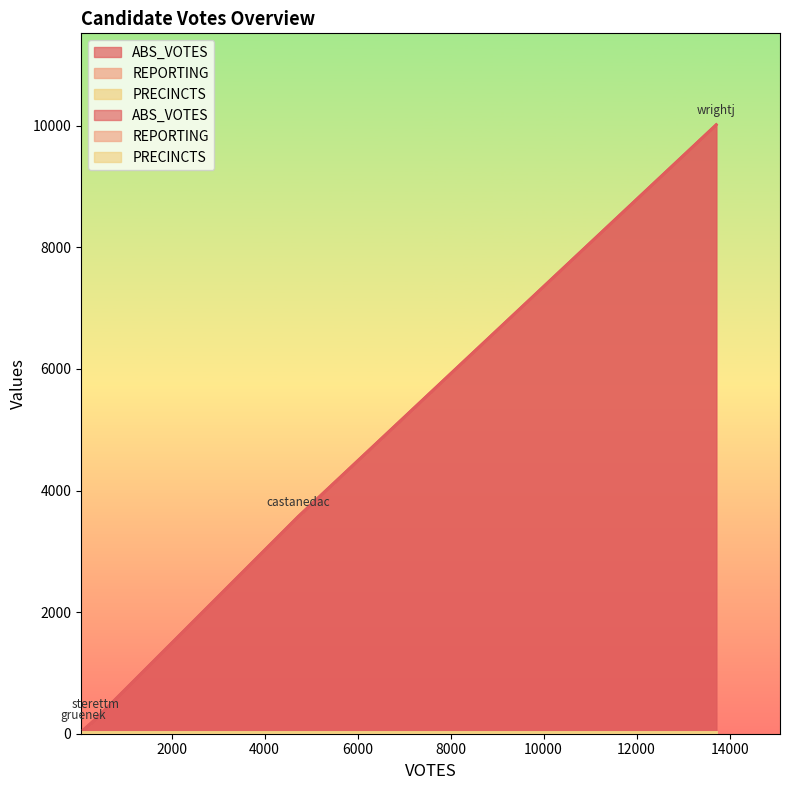

How many lines are shown in the chart?

3